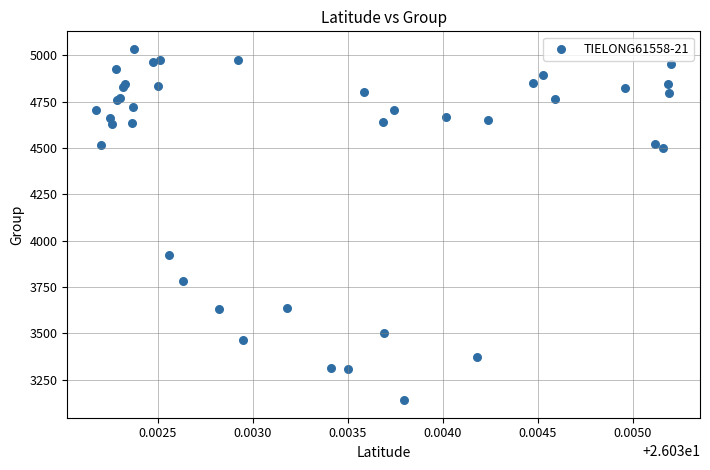

What Y value in the scatter plot is closest to 4087?

3921